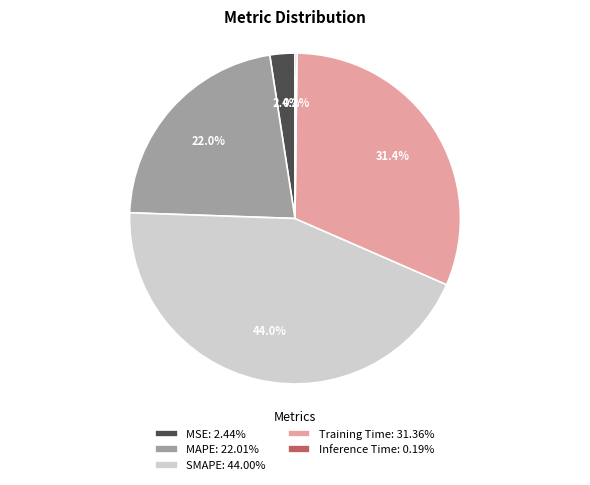

Is there any slice that represents more than half of the pie?

No